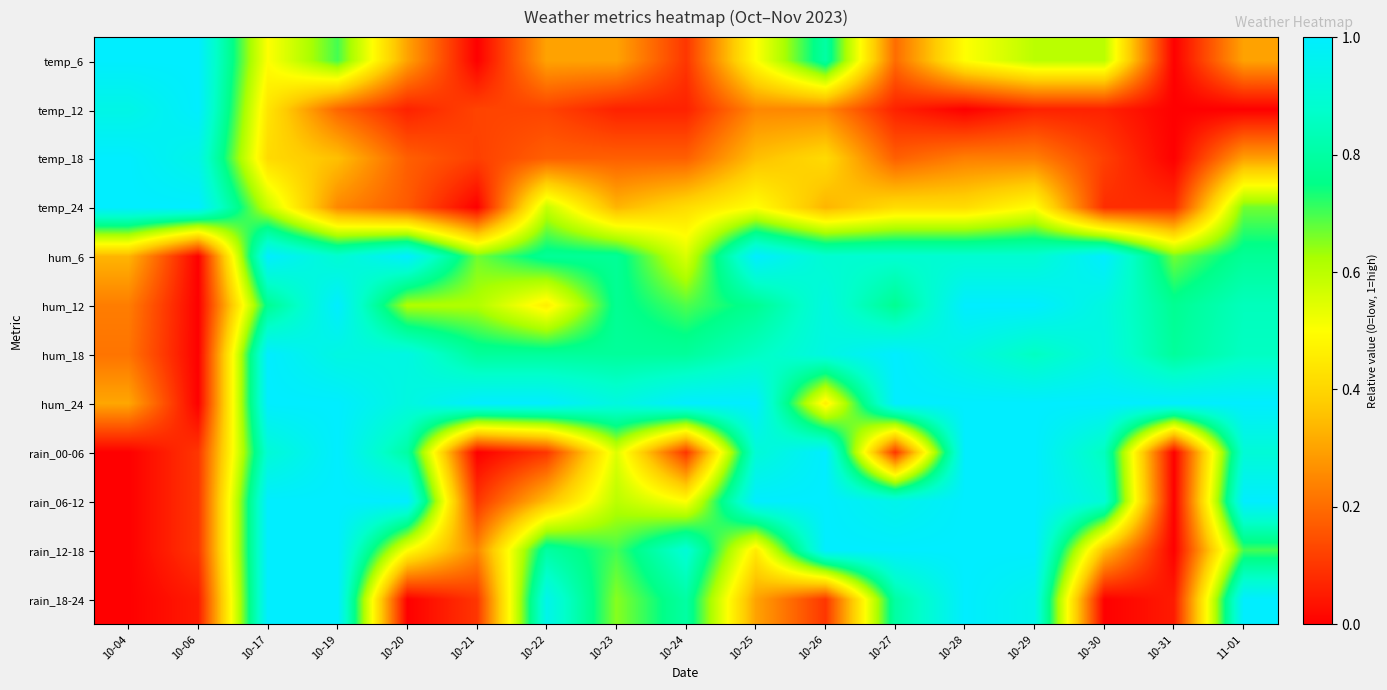

Reading right to left, list all the values displayed in this chart.

temp_6: 11-01=0.3	10-31=0.0	10-30=0.6	10-29=0.6	10-28=0.5	10-27=0.2	10-26=0.8	10-25=0.5	10-24=0.1	10-23=0.3	10-22=0.3	10-21=0.0	10-20=0.3	10-19=0.7	10-17=0.5	10-06=1.0	10-04=1.0
temp_12: 11-01=0.0	10-31=0.0	10-30=0.1	10-29=0.1	10-28=0.0	10-27=0.1	10-26=0.2	10-25=0.2	10-24=0.1	10-23=0.1	10-22=0.1	10-21=0.1	10-20=0.1	10-19=0.2	10-17=0.4	10-06=1.0	10-04=0.9
temp_18: 11-01=0.3	10-31=0.0	10-30=0.1	10-29=0.2	10-28=0.2	10-27=0.2	10-26=0.4	10-25=0.4	10-24=0.2	10-23=0.2	10-22=0.2	10-21=0.1	10-20=0.2	10-19=0.4	10-17=0.4	10-06=0.9	10-04=1.0
temp_24: 11-01=0.7	10-31=0.1	10-30=0.1	10-29=0.5	10-28=0.4	10-27=0.4	10-26=0.3	10-25=0.5	10-24=0.4	10-23=0.3	10-22=0.6	10-21=0.0	10-20=0.2	10-19=0.2	10-17=0.6	10-06=1.0	10-04=1.0
hum_6: 11-01=0.8	10-31=0.7	10-30=1.0	10-29=0.9	10-28=0.9	10-27=0.9	10-26=0.9	10-25=1.0	10-24=0.6	10-23=0.8	10-22=0.8	10-21=0.7	10-20=1.0	10-19=0.9	10-17=1.0	10-06=0.0	10-04=0.3
hum_12: 11-01=0.8	10-31=0.8	10-30=0.9	10-29=1.0	10-28=1.0	10-27=0.8	10-26=0.9	10-25=0.8	10-24=0.7	10-23=0.8	10-22=0.5	10-21=0.6	10-20=0.6	10-19=1.0	10-17=0.8	10-06=0.0	10-04=0.2
hum_18: 11-01=0.9	10-31=0.8	10-30=0.9	10-29=0.9	10-28=0.9	10-27=1.0	10-26=0.9	10-25=0.9	10-24=0.8	10-23=0.8	10-22=0.8	10-21=0.8	10-20=0.9	10-19=0.9	10-17=1.0	10-06=0.0	10-04=0.2
hum_24: 11-01=1.0	10-31=1.0	10-30=1.0	10-29=1.0	10-28=1.0	10-27=1.0	10-26=0.5	10-25=1.0	10-24=1.0	10-23=0.9	10-22=1.0	10-21=1.0	10-20=0.9	10-19=1.0	10-17=1.0	10-06=0.0	10-04=0.3
rain_00-06: 11-01=0.9	10-31=0.0	10-30=0.8	10-29=1.0	10-28=1.0	10-27=0.1	10-26=1.0	10-25=0.9	10-24=0.1	10-23=0.6	10-22=0.1	10-21=0.0	10-20=0.8	10-19=1.0	10-17=0.9	10-06=0.1	10-04=0.0
rain_06-12: 11-01=1.0	10-31=0.0	10-30=0.9	10-29=1.0	10-28=1.0	10-27=0.9	10-26=1.0	10-25=1.0	10-24=0.5	10-23=0.6	10-22=0.3	10-21=0.1	10-20=1.0	10-19=1.0	10-17=1.0	10-06=0.1	10-04=0.0
rain_12-18: 11-01=0.7	10-31=0.0	10-30=0.3	10-29=1.0	10-28=1.0	10-27=1.0	10-26=1.0	10-25=0.5	10-24=0.9	10-23=0.7	10-22=0.8	10-21=0.2	10-20=0.5	10-19=1.0	10-17=1.0	10-06=0.1	10-04=0.0
rain_18-24: 11-01=1.0	10-31=0.1	10-30=0.0	10-29=0.9	10-28=1.0	10-27=0.8	10-26=0.1	10-25=0.3	10-24=0.8	10-23=0.7	10-22=0.9	10-21=0.1	10-20=0.0	10-19=1.0	10-17=1.0	10-06=0.1	10-04=0.0